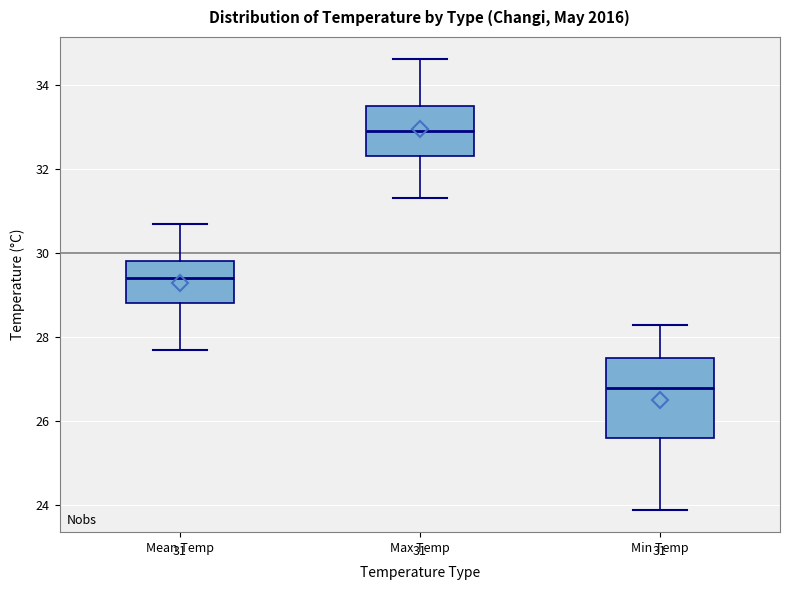

Comparing the boxes themselves (not the whiskers), which one is the tallest?

Min Temp